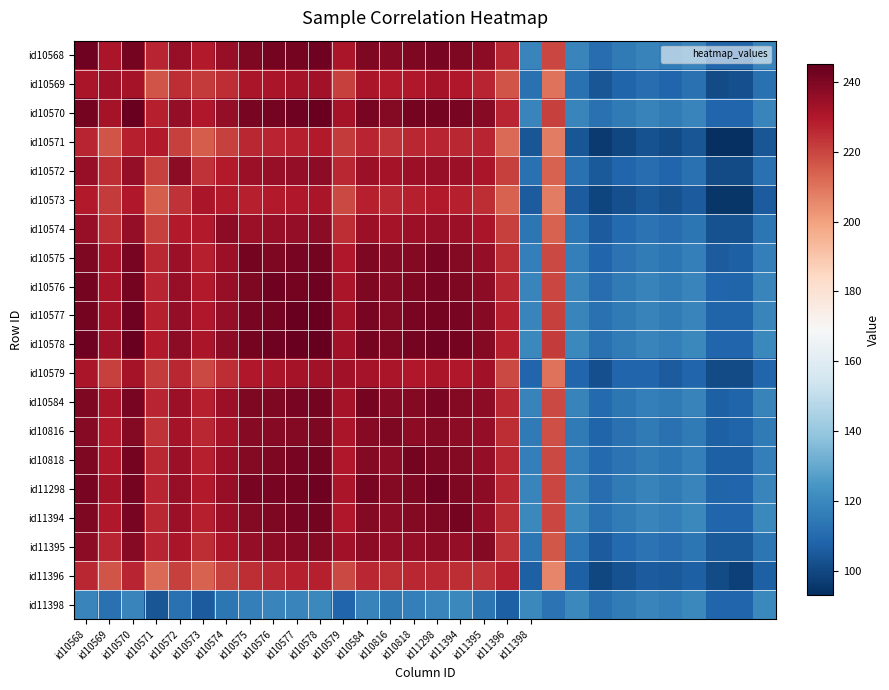

How many distinct data groups are displayed?

20